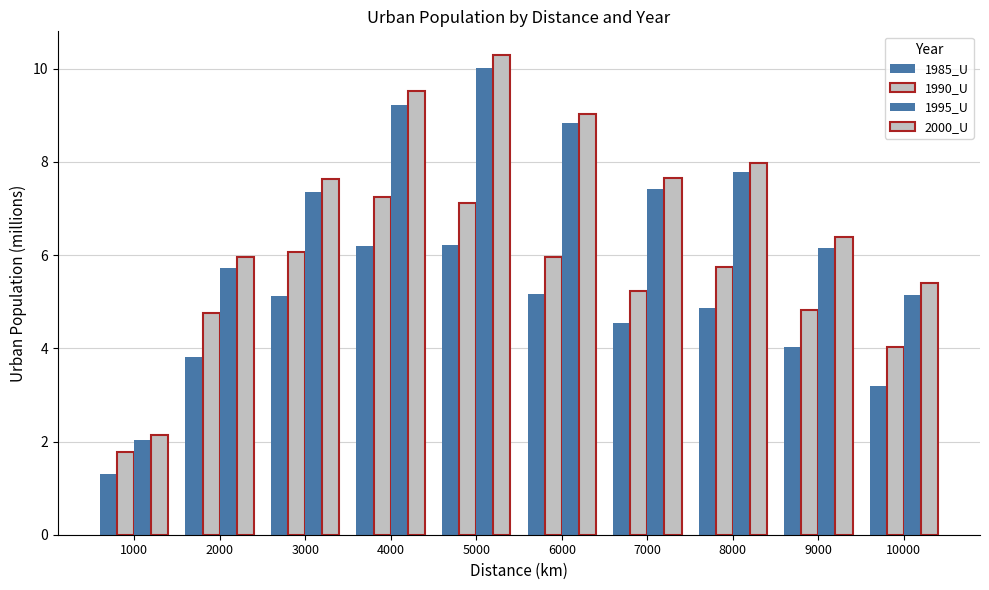

Which label corresponds to the largest value in the chart?

5000